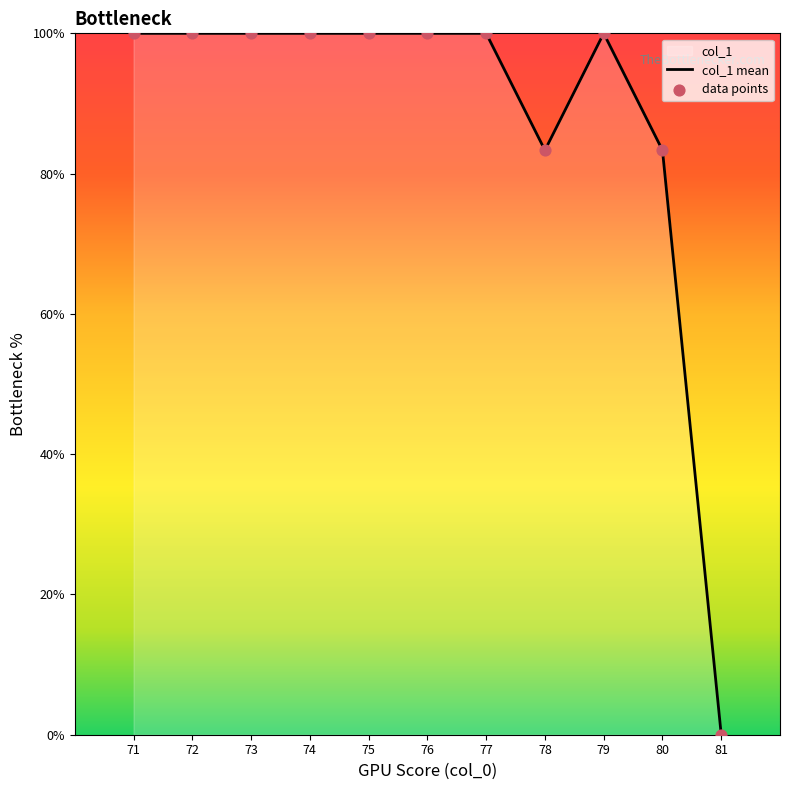

Which series reaches the maximum Y coordinate?

col_1 mean